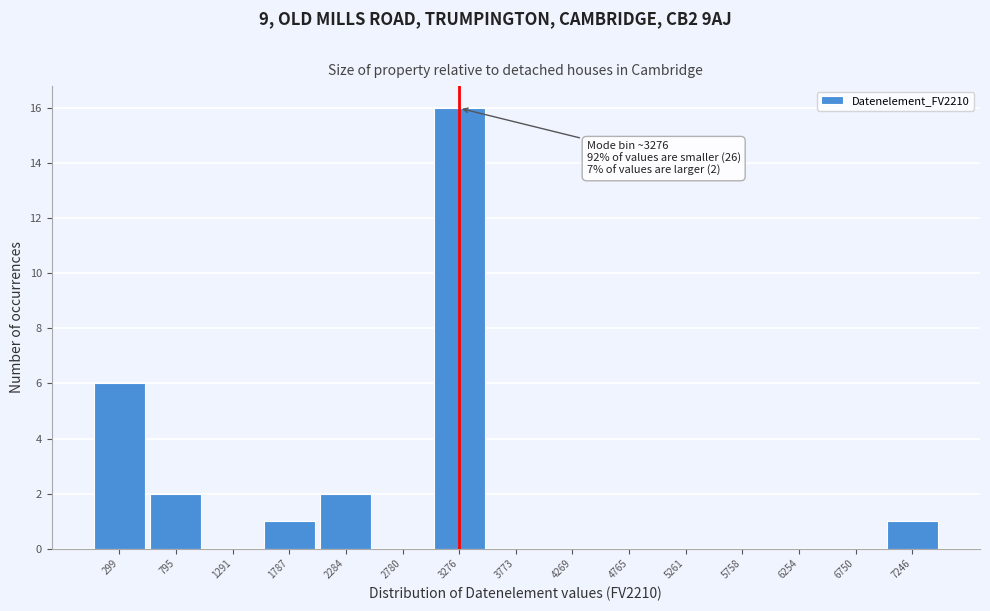

Over which range of the x-axis is the bar tallest?

3050 to 3500